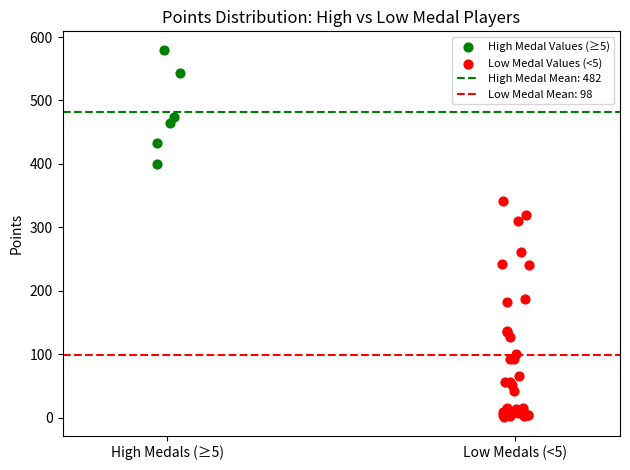

Which series contains the lowest Y value?

Low Medal Values (<5)